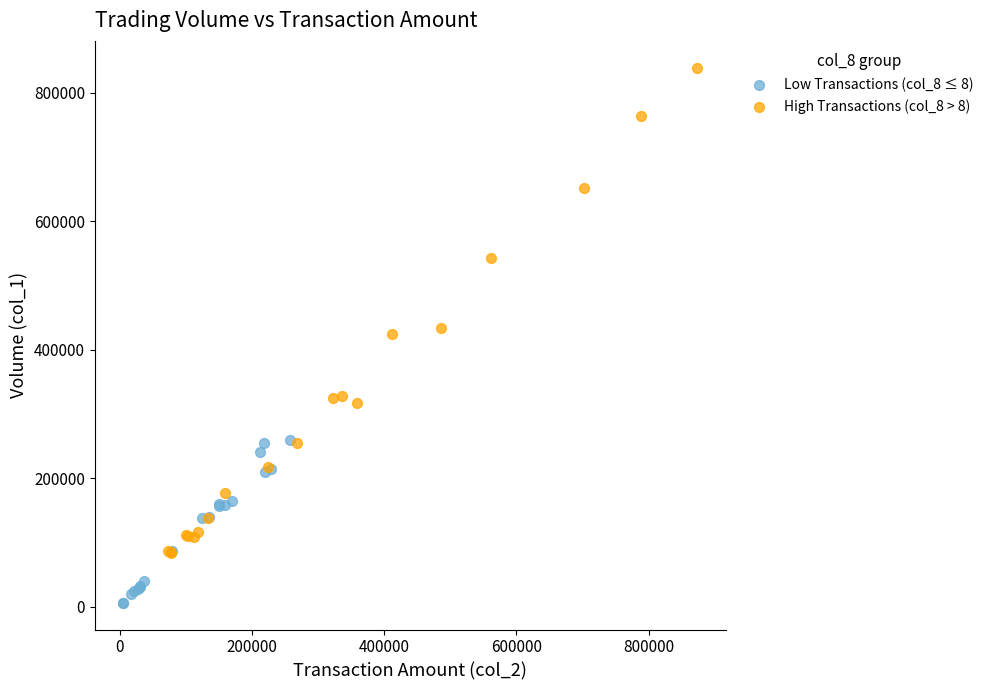

Which series has the widest spread of Y values?

High Transactions (col_8 > 8)